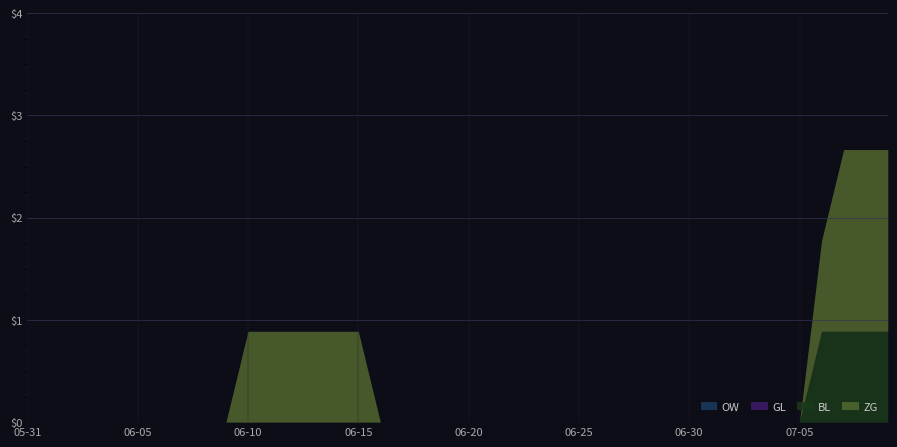

How many lines are shown in the chart?

4